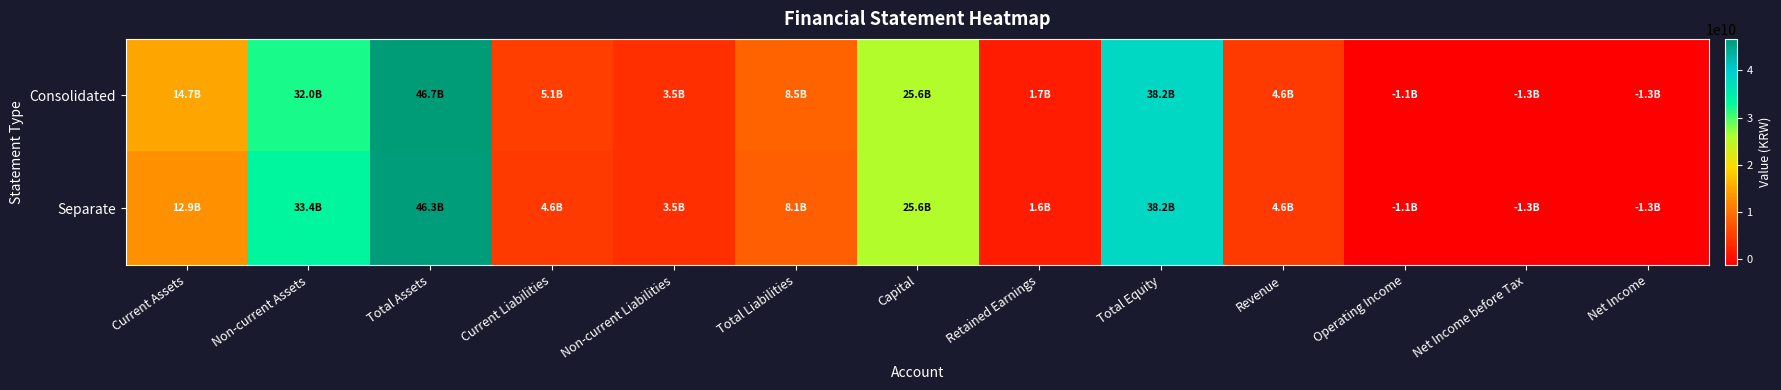

What is the maximum value shown in the chart?

46695750915